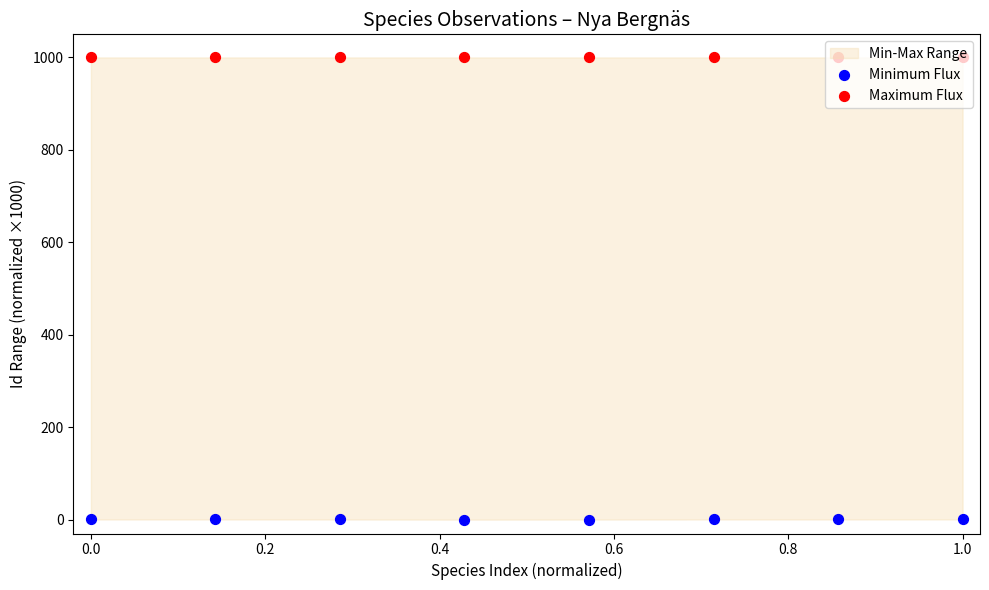

What is the total value across all series at 0.2?

1000.3